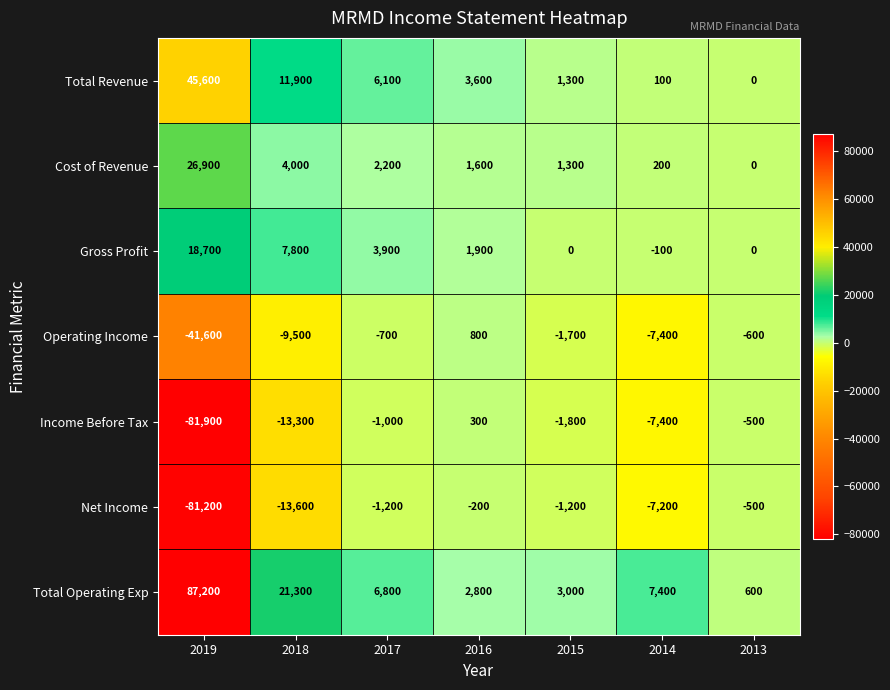

What is the difference between the highest and lowest values at 2017?

8000